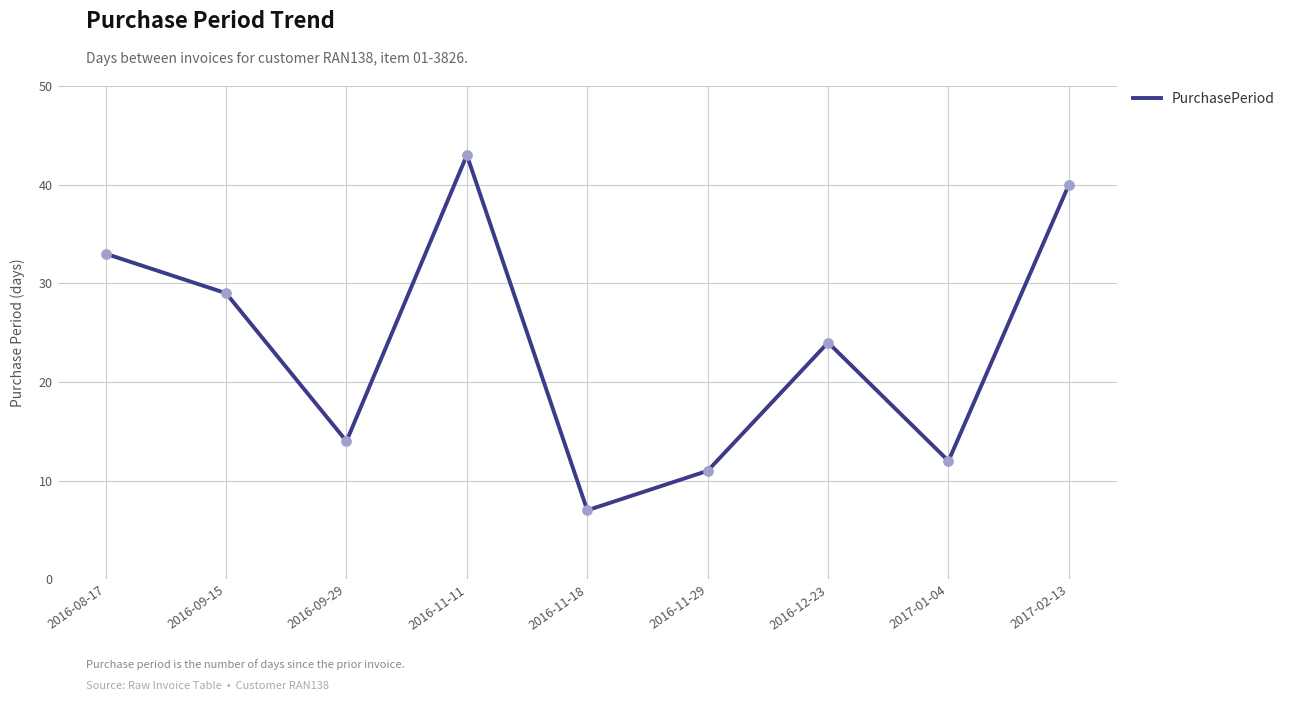

Which has a higher value, 2016-08-17 or 2017-02-13?

2017-02-13